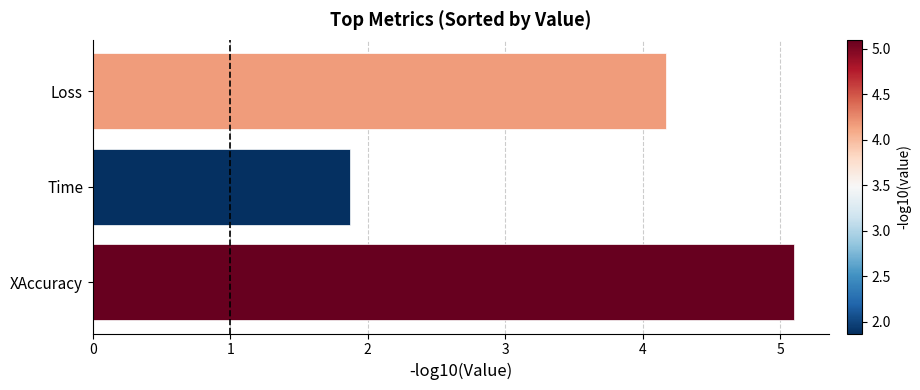

What is the change in value from Time to XAccuracy?

+3.2